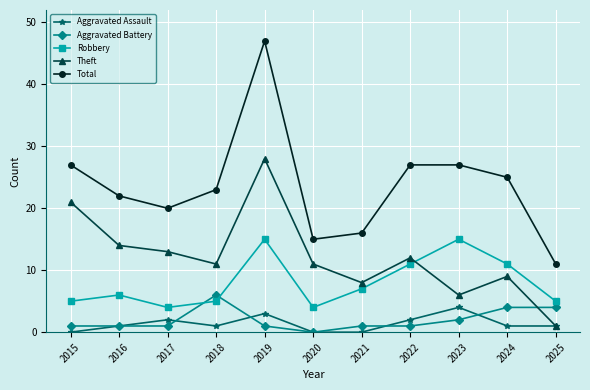

Which series has the largest range (max minus min)?

Total